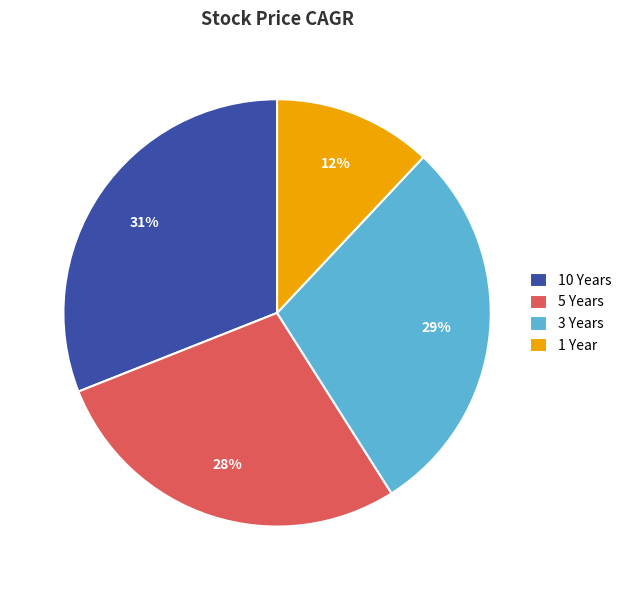

How many slices are in this pie chart?

4